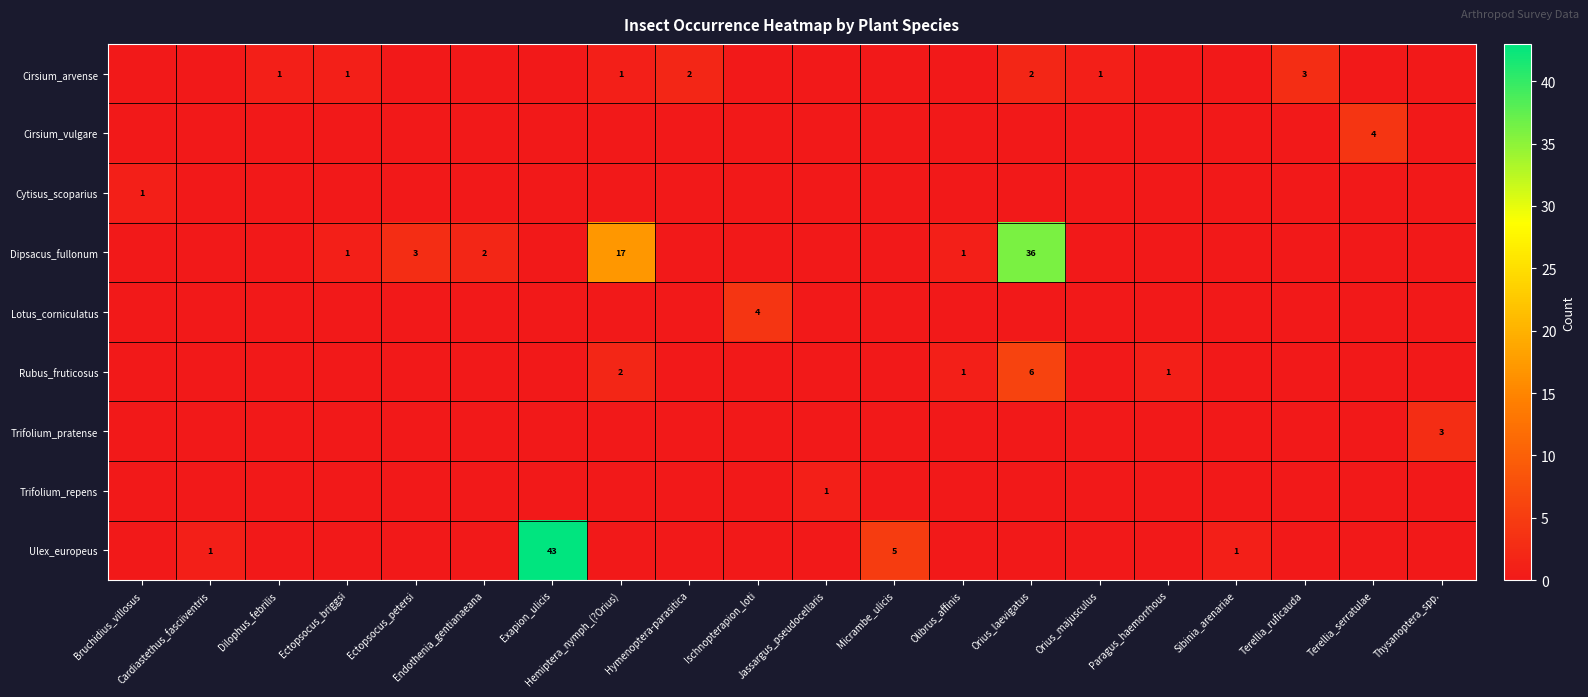

Is the value of Cirsium_vulgare at Ectopsocus_briggsi greater than the value of Trifolium_pratense at Micrambe_ulicis?

No